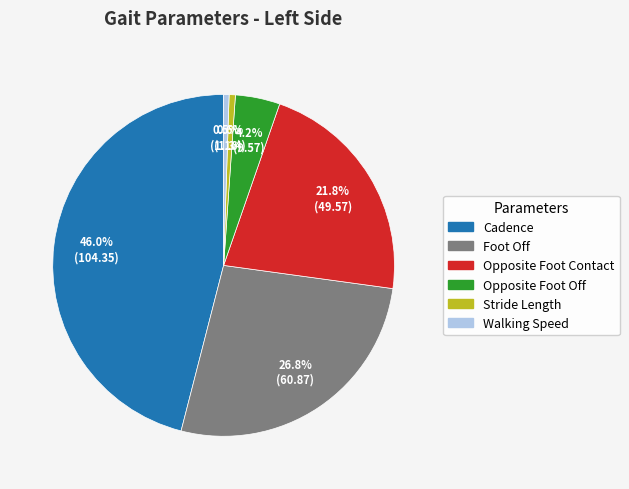

Is there any slice that represents more than half of the pie?

No